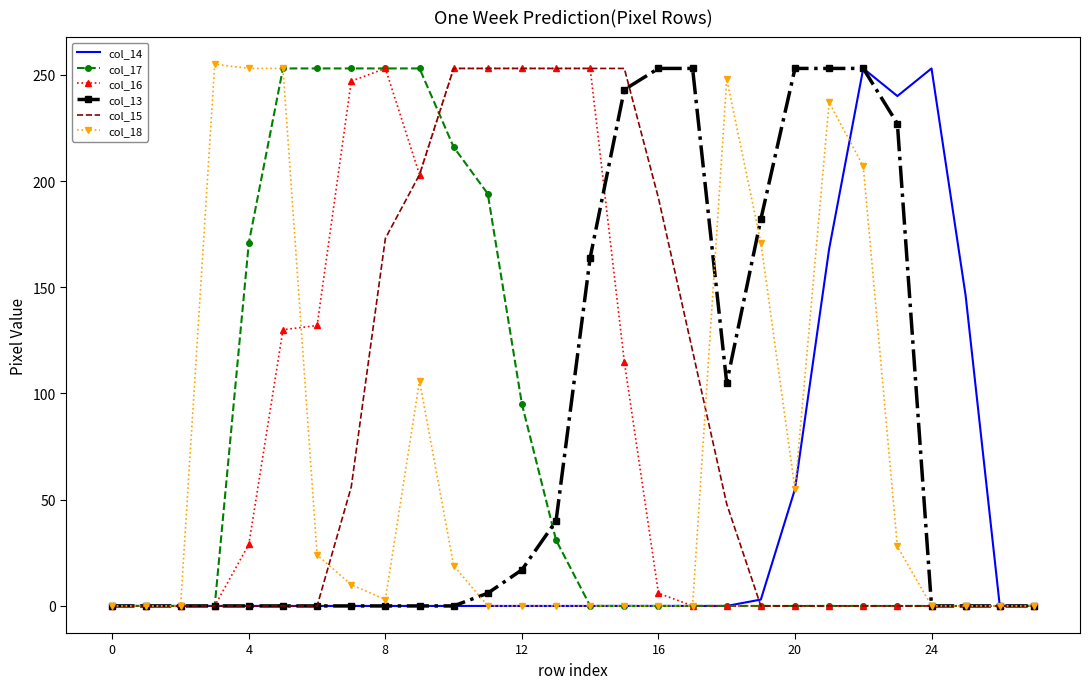

What is the average value of the col_13 series?

80